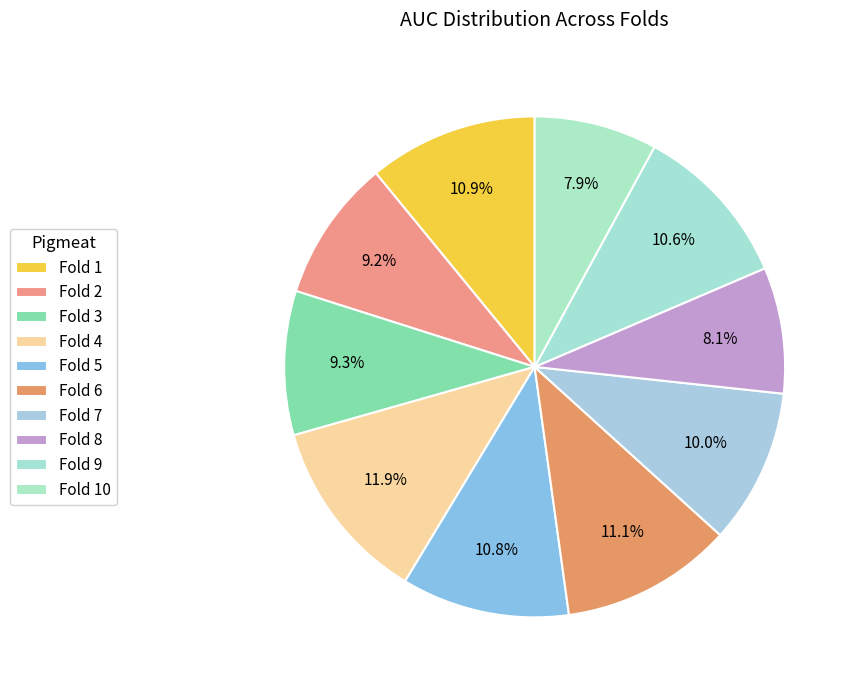

True or false: Fold 3 accounts for 1% of the total.

False